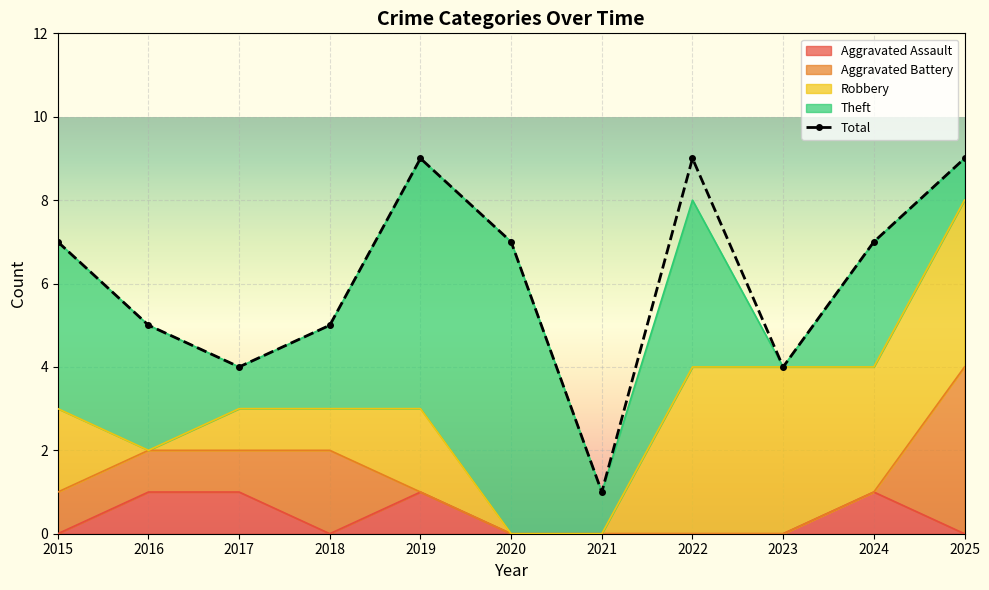

How many lines are shown in the chart?

5